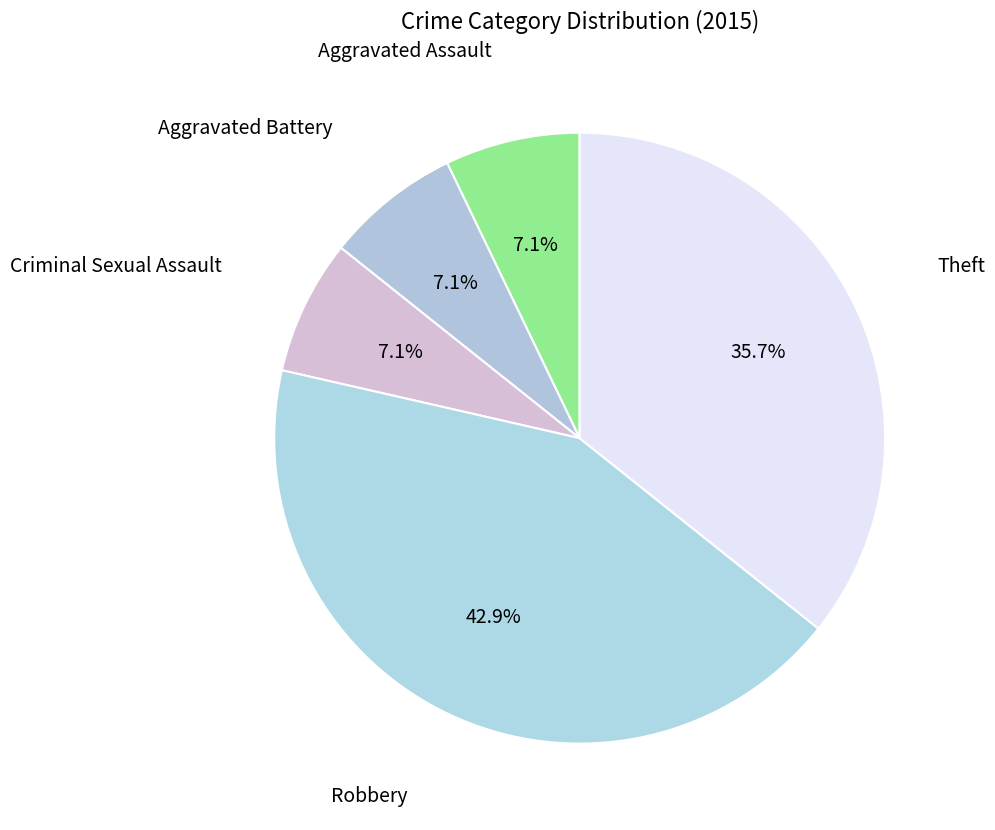

Count the number of slices in the pie.

5